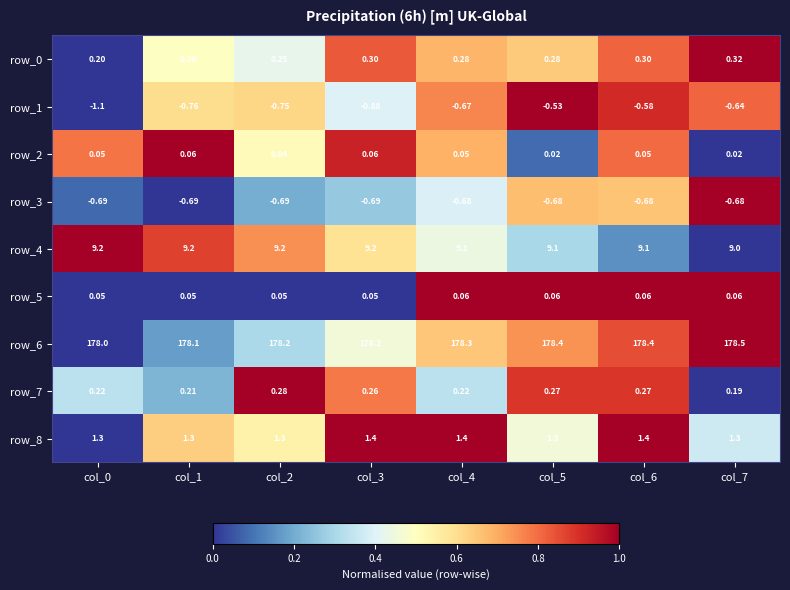

Which category has the highest value across all series?

col_7